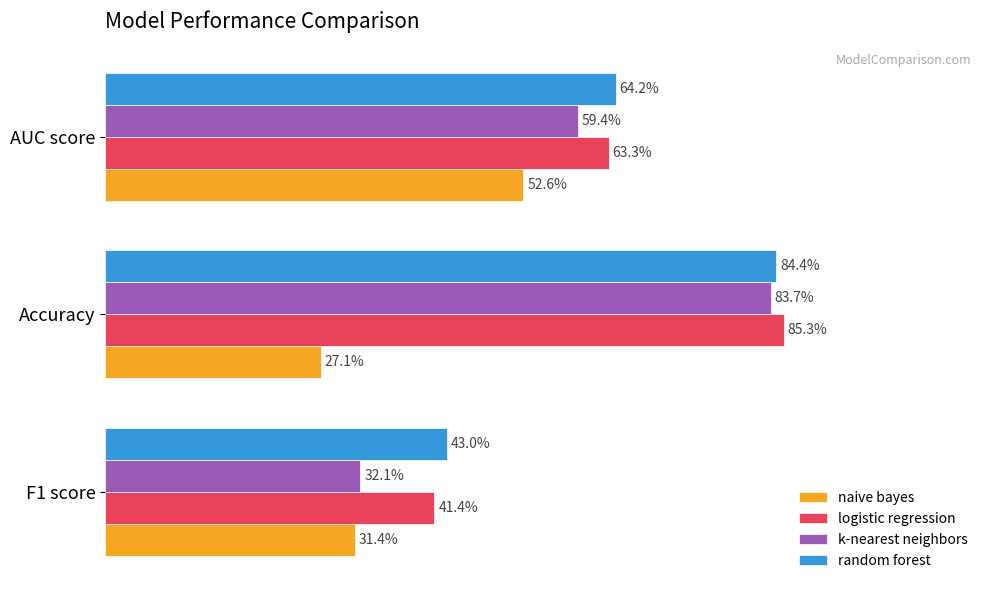

Is the value of logistic regression at AUC score greater than the value of naive bayes at AUC score?

Yes